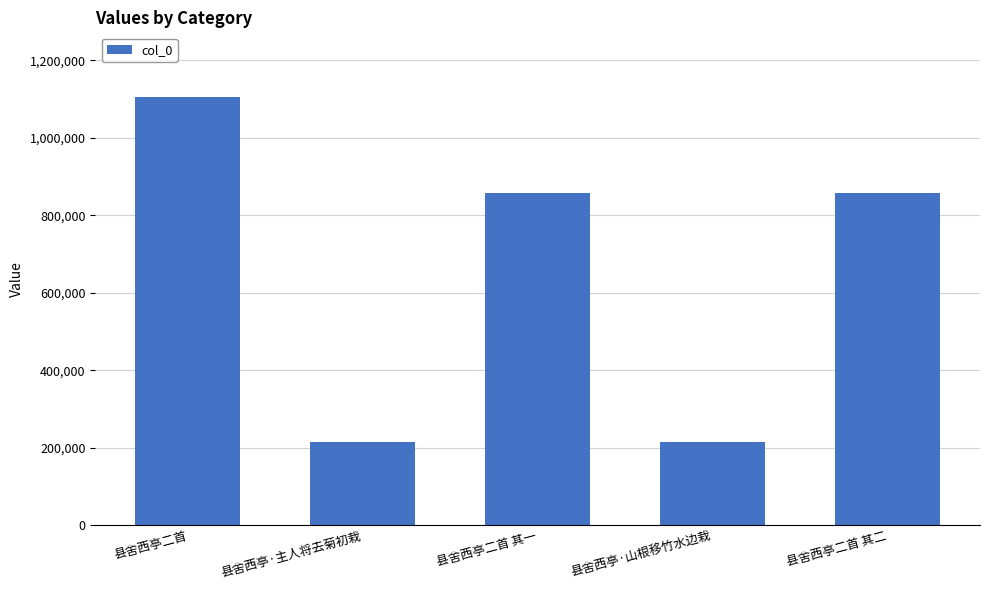

At which label does the data first exceed 858241?

县舍西亭二首